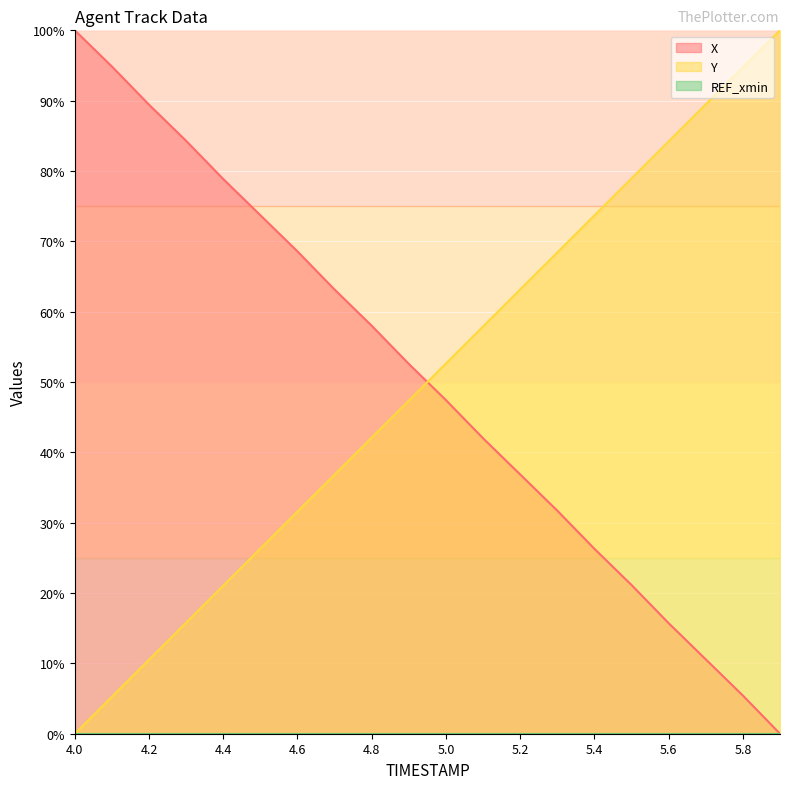

What is the total value across all series at 5.3?

100.1